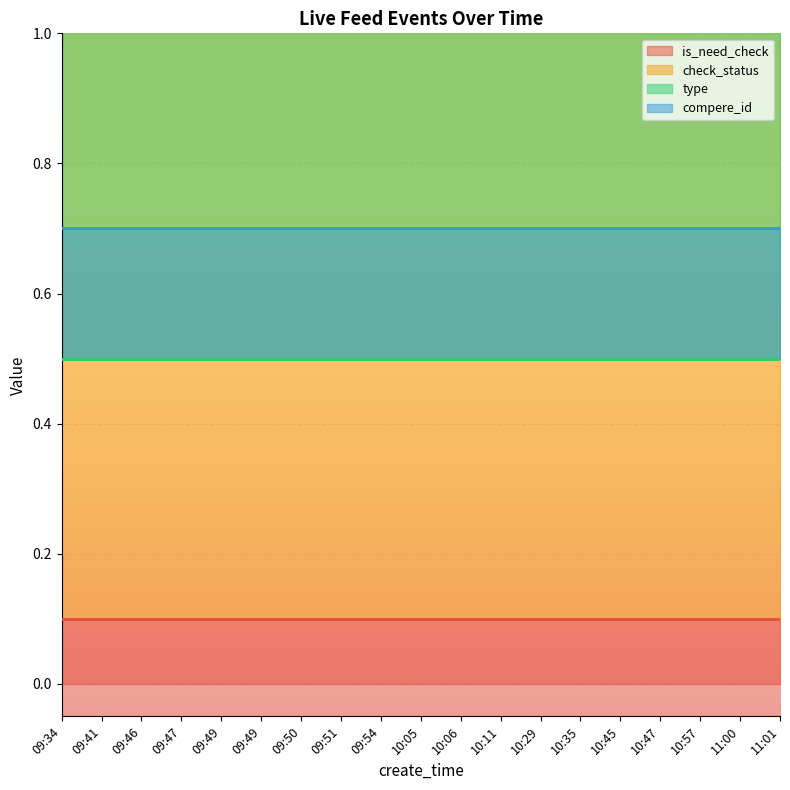

Between 10:05 and 10:35, which series saw the biggest shift?

is_need_check